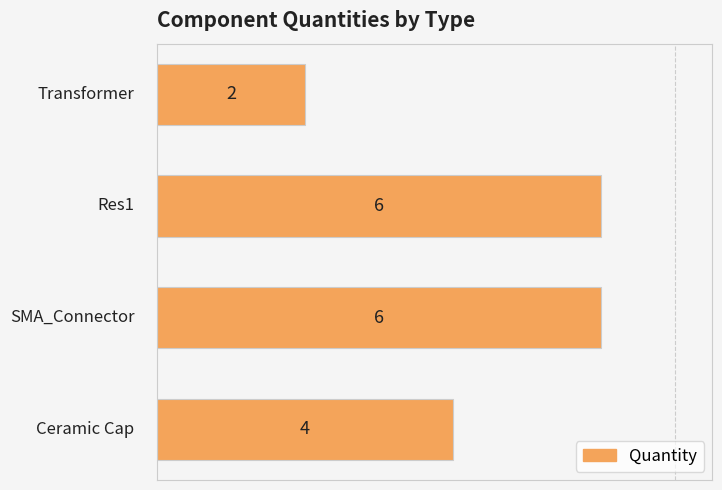

What is the difference between the maximum and minimum values?

4